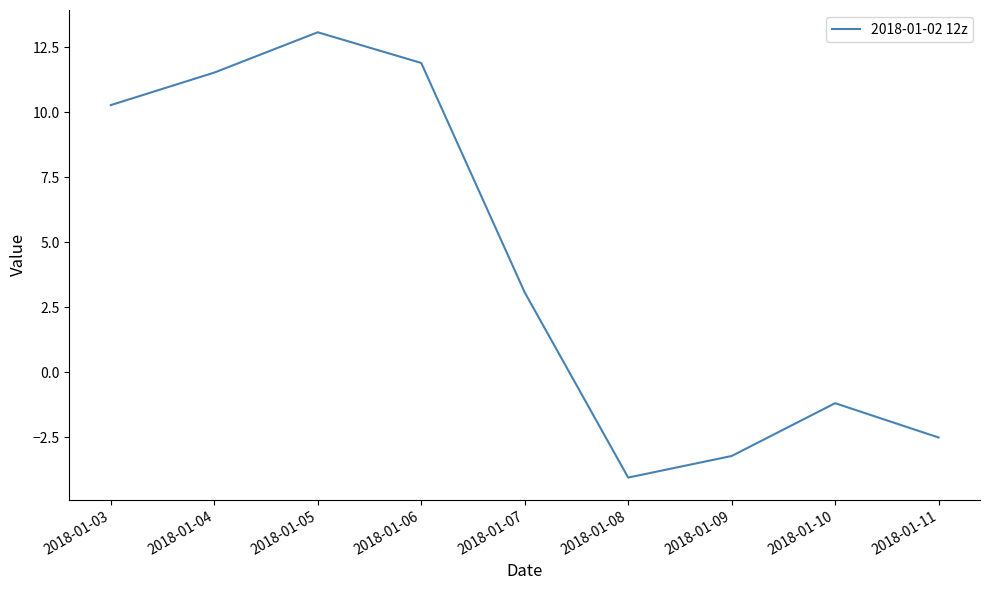

Is this an area chart (filled region under the line)?

No